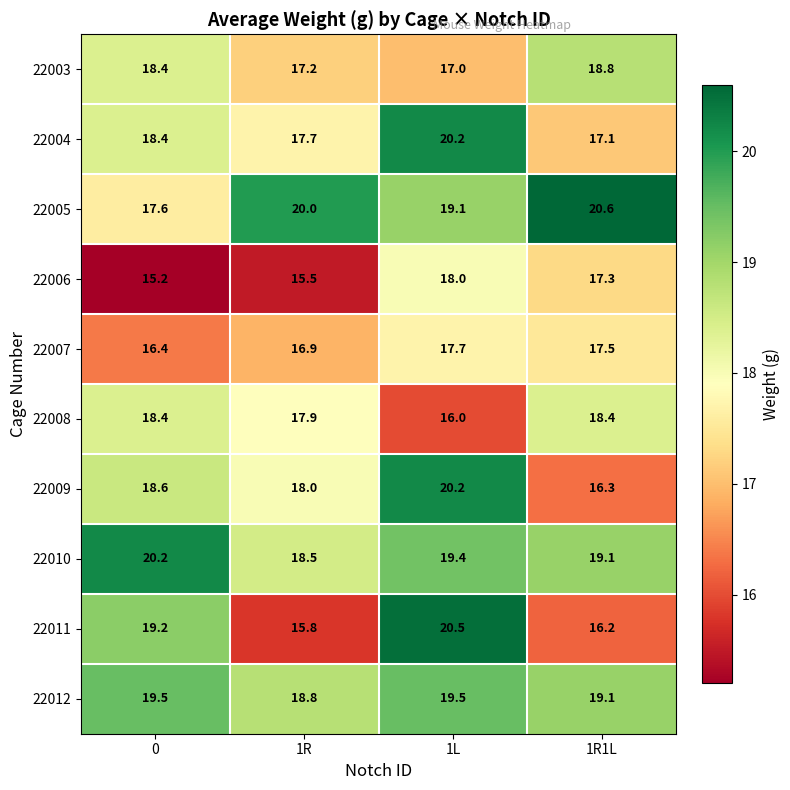

At which label is 22010 closest to 19?

1R1L